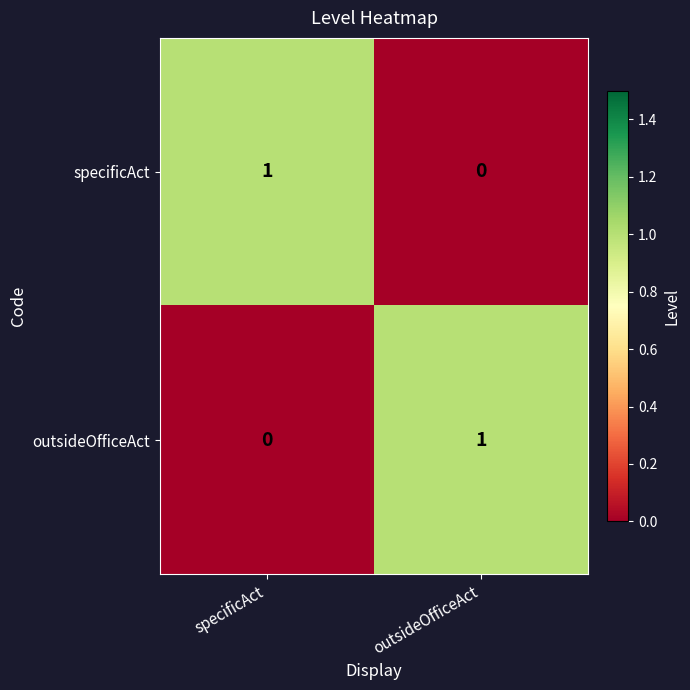

True or false: outsideOfficeAct has a value of 1 at outsideOfficeAct.

True